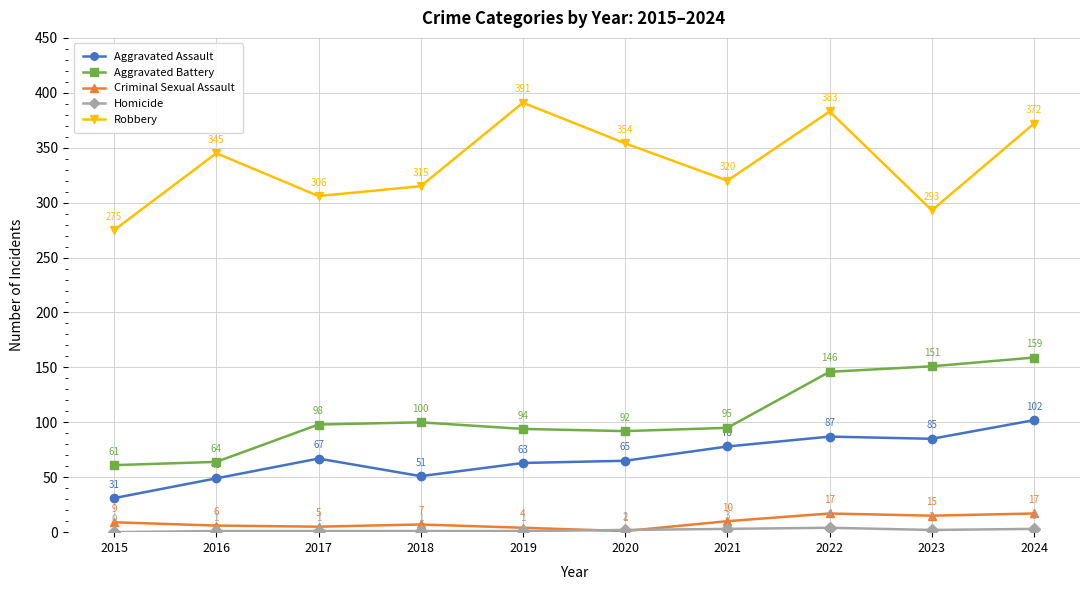

At which label is Aggravated Battery closest to 110?

2018